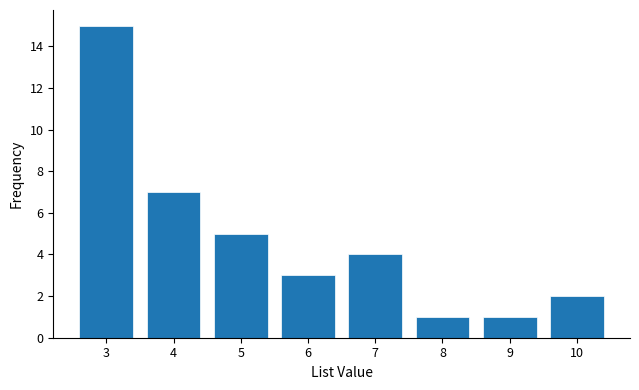

Reading left to right, extract all data points from this chart.

3=15	4=7	5=5	6=3	7=4	8=1	9=1	10=2